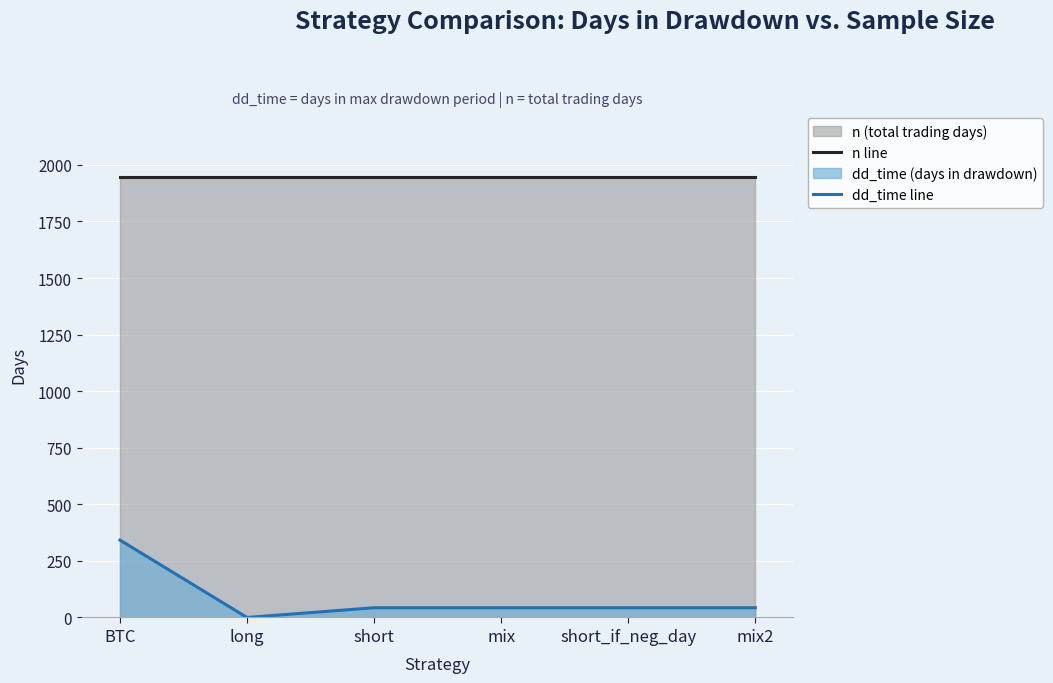

How many distinct data groups are displayed?

2